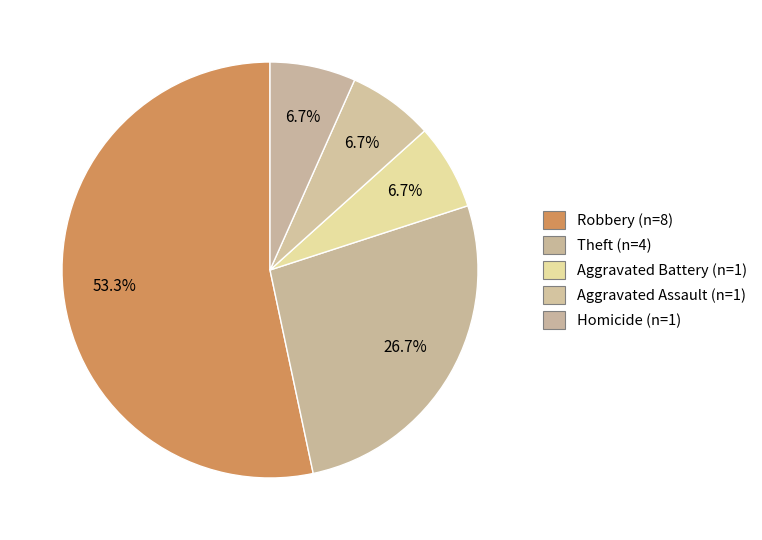

How many slices are in this pie chart?

5